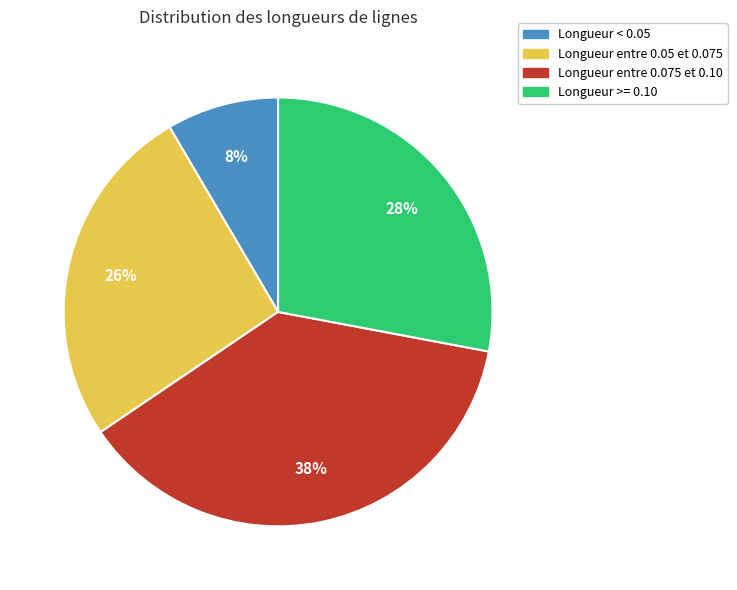

Is there a majority slice in this chart?

No